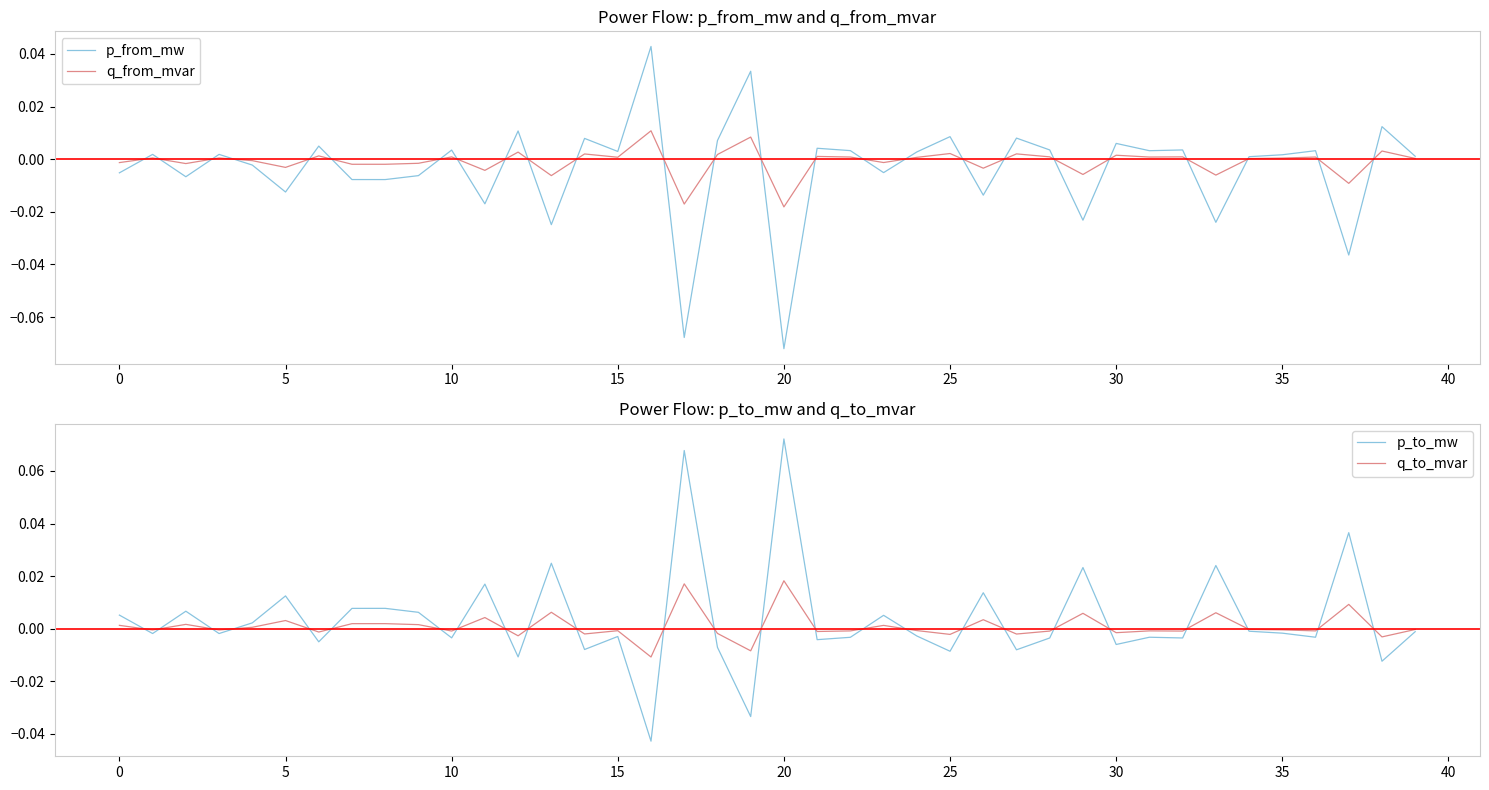

Which category has the highest value in the p_to_mw series?

20